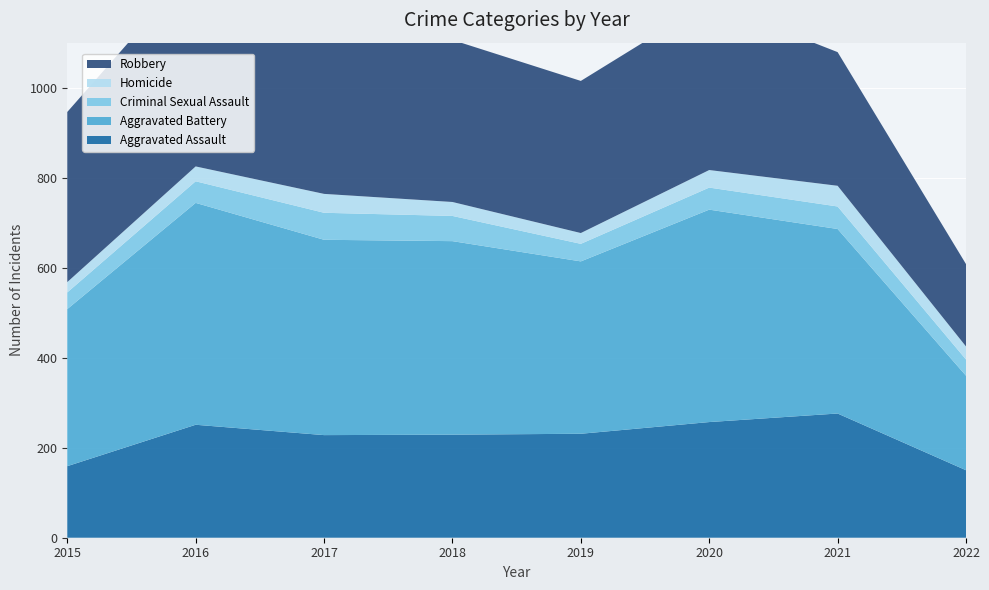

Reading left to right, list all the values displayed in this chart.

Aggravated Assault: 2015=159	2016=251	2017=228	2018=229	2019=231	2020=257	2021=276	2022=150
Aggravated Battery: 2015=349	2016=493	2017=434	2018=430	2019=383	2020=472	2021=410	2022=210
Criminal Sexual Assault: 2015=37	2016=48	2017=60	2018=56	2019=39	2020=49	2021=50	2022=36
Homicide: 2015=23	2016=33	2017=42	2018=31	2019=24	2020=39	2021=46	2022=29
Robbery: 2015=378	2016=445	2017=373	2018=360	2019=338	2020=374	2021=297	2022=183